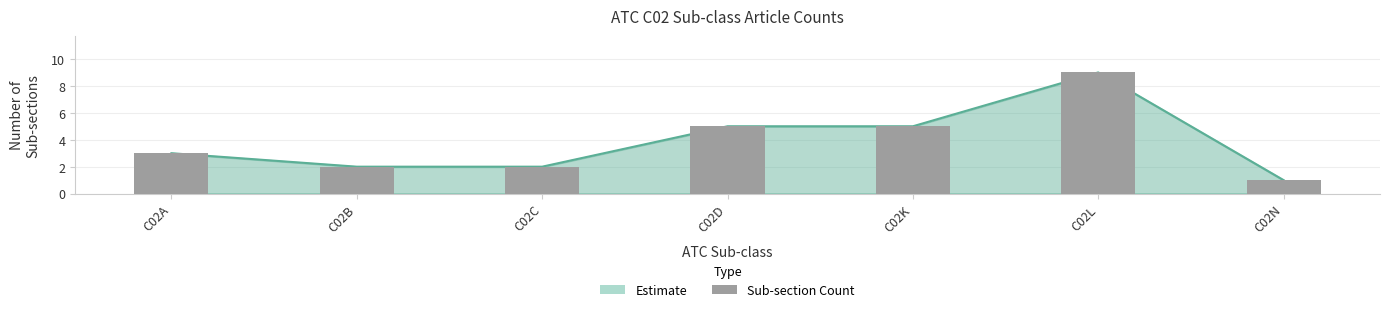

What is the change in value from C02K to C02N?

-4